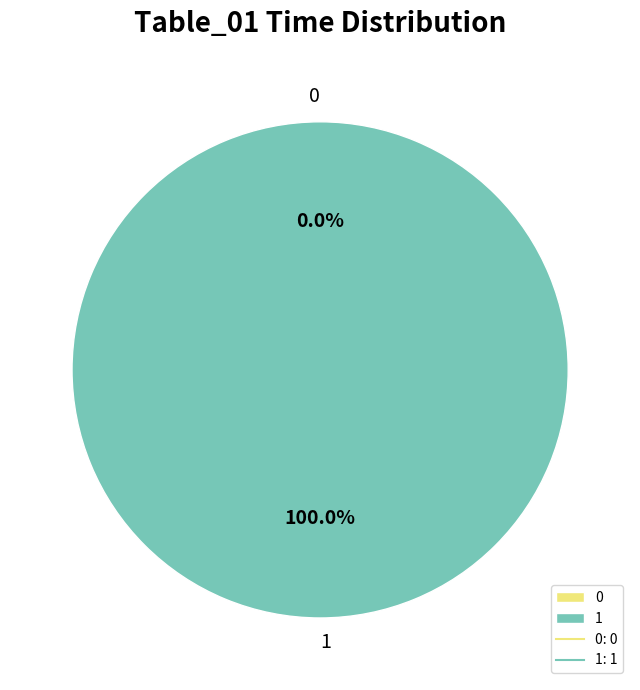

Rank the categories by value from lowest to highest.

0, 1